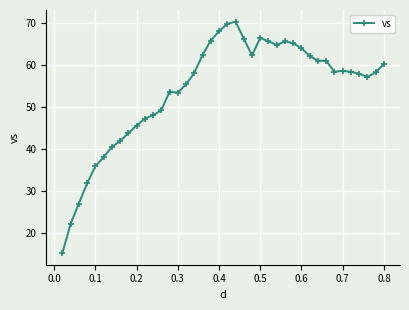

What is the smallest value displayed?

15.3